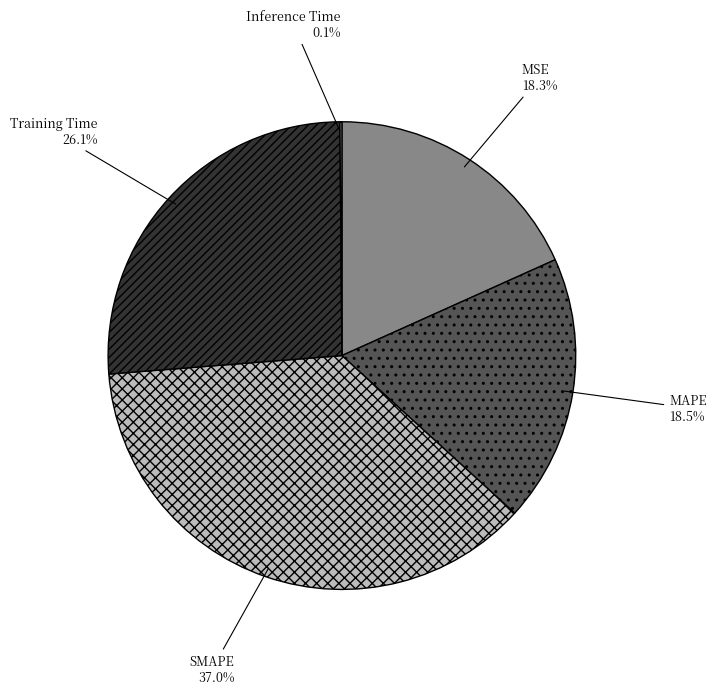

What is the total percentage of MAPE and MSE?

36.8%